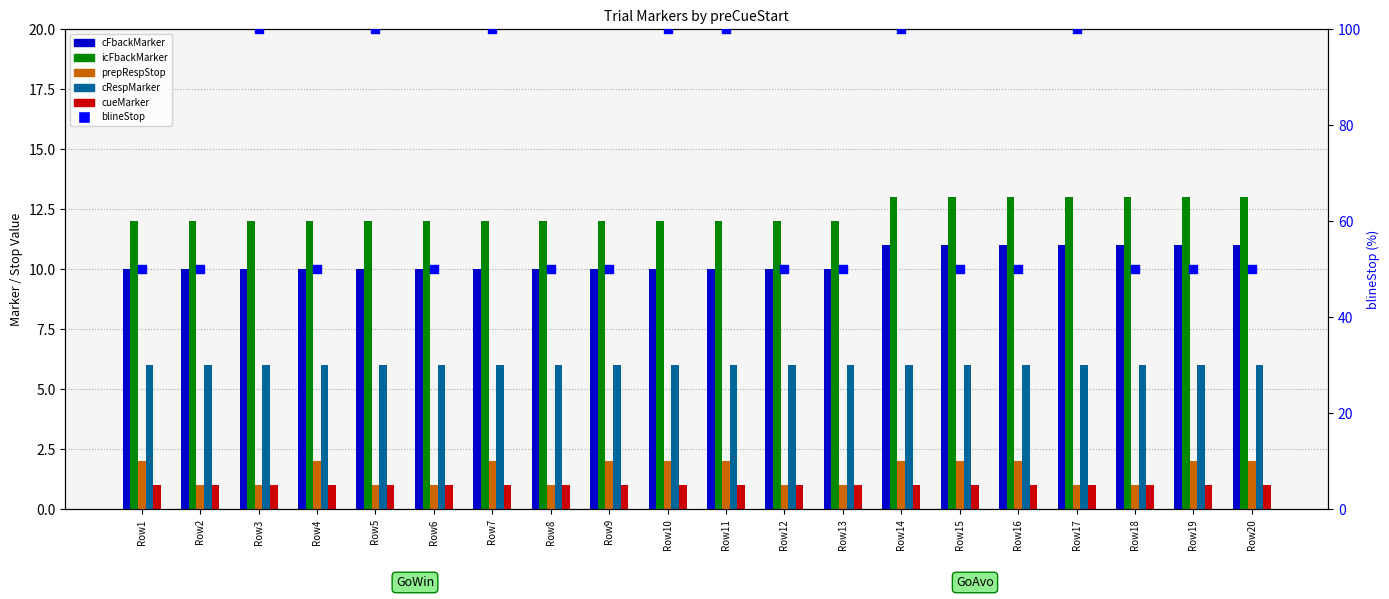

Is the value of cFbackMarker at Row2 greater than the value of icFbackMarker at Row10?

No